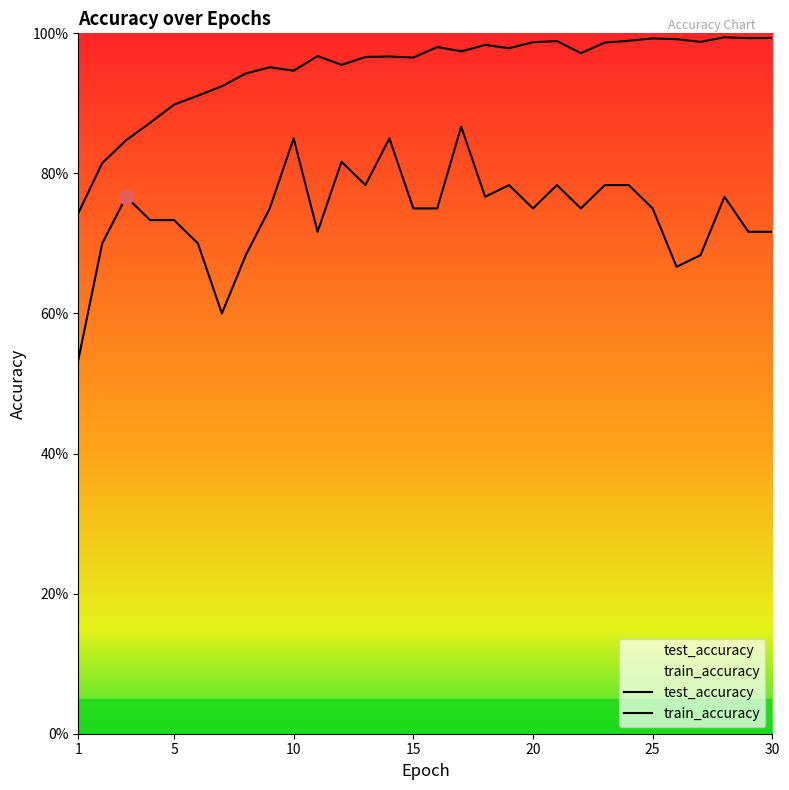

True or false: train_accuracy and test_accuracy intersect in this chart.

False